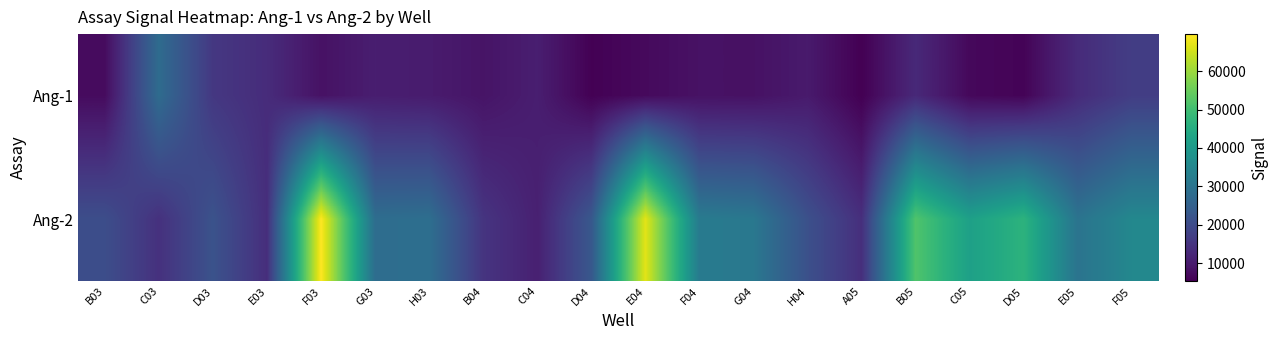

List the series in order of their peak value, highest first.

Ang-2, Ang-1